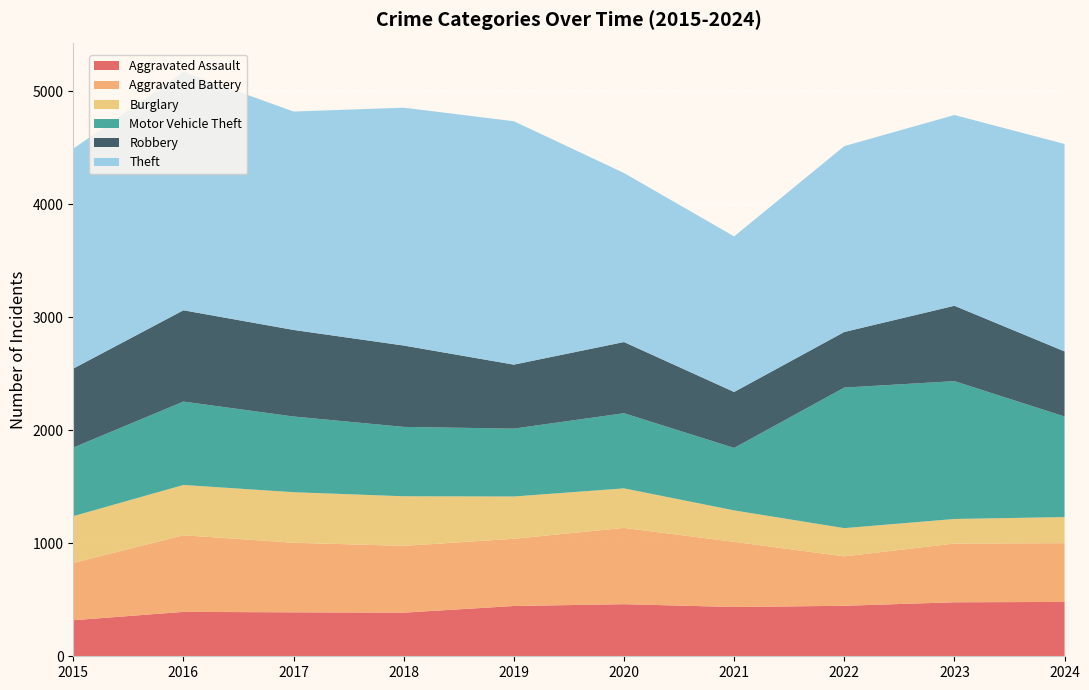

Reading left to right, extract all data points from this chart.

Aggravated Assault: 319	393	389	386	445	461	436	447	478	481
Aggravated Battery: 507	678	616	591	595	675	577	437	520	520
Burglary: 414	445	447	439	374	350	278	250	217	231
Motor Vehicle Theft: 607	738	670	614	601	665	553	1244	1220	890
Robbery: 699	808	766	720	566	630	495	492	667	576
Theft: 1946	2110	1933	2105	2154	1496	1377	1645	1688	1836